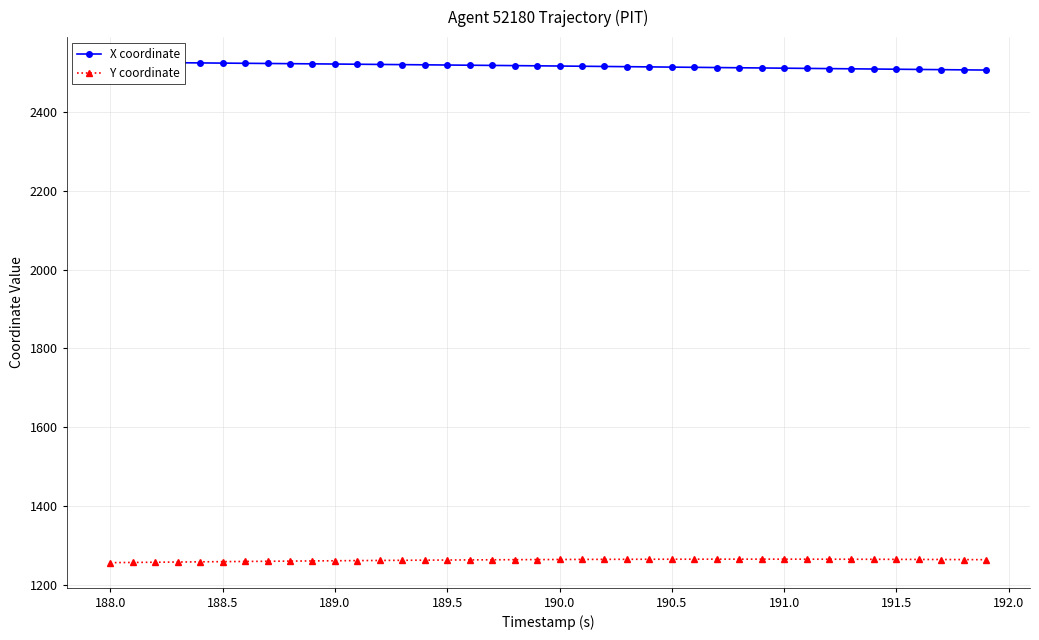

Reading right to left, list all the values displayed in this chart.

X coordinate: 2507.7	2508.2	2508.8	2509.3	2509.8	2510.4	2510.9	2511.4	2512.0	2512.5	2513.0	2513.6	2514.1	2514.7	2515.2	2515.8	2516.3	2516.9	2517.4	2518.0	2518.5	2519.0	2519.5	2520.0	2520.5	2521.0	2521.5	2522.0	2522.5	2523.0	2523.5	2524.0	2524.4	2524.9	2525.4	2525.9	2526.4	2526.9	2527.4	2527.9
Y coordinate: 1263.2	1263.4	1263.7	1263.9	1264.0	1264.2	1264.3	1264.4	1264.5	1264.5	1264.5	1264.5	1264.5	1264.5	1264.4	1264.3	1264.2	1264.0	1263.9	1263.7	1263.5	1263.2	1262.9	1262.7	1262.3	1262.0	1261.6	1261.3	1260.9	1260.5	1260.0	1259.6	1259.2	1258.7	1258.2	1257.7	1257.2	1256.7	1256.2	1255.7